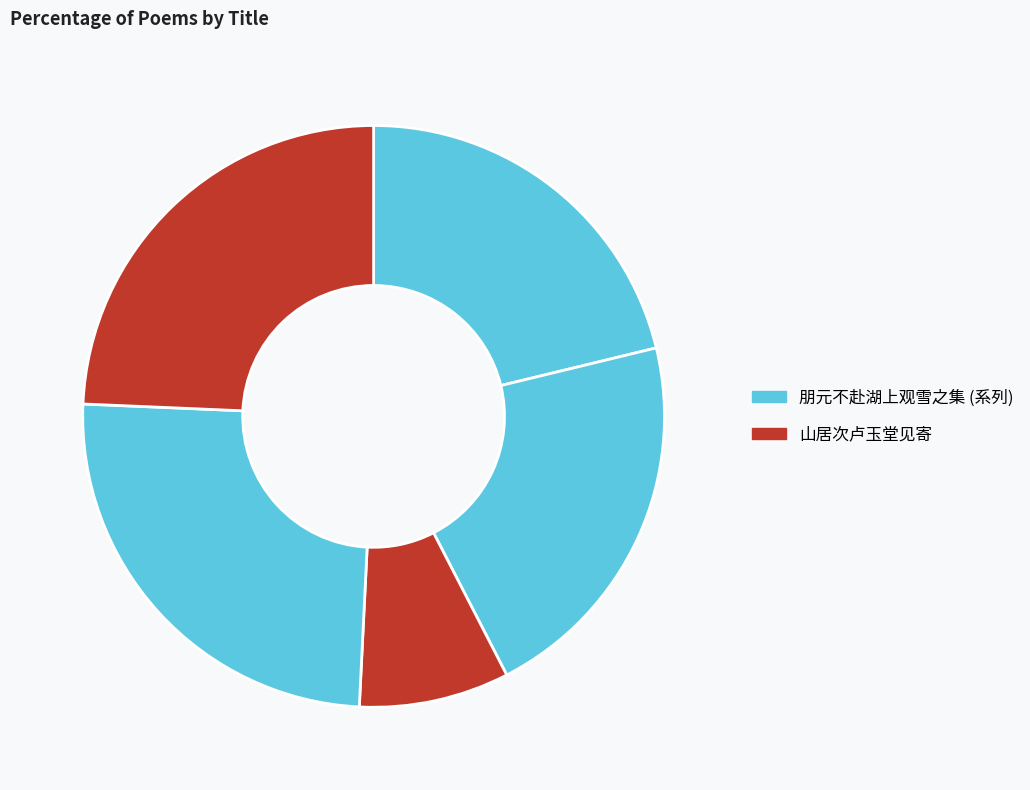

How many segments does this pie chart have?

5